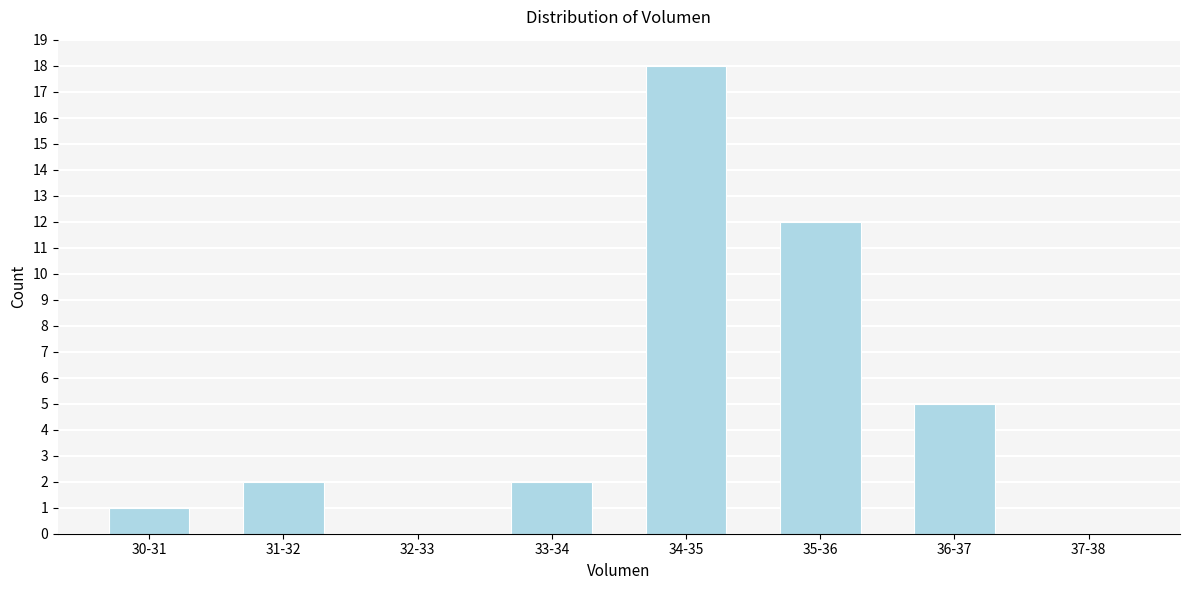

Reading right to left, what are all the values shown in this chart?

37-38=0	36-37=5	35-36=12	34-35=18	33-34=2	32-33=0	31-32=2	30-31=1